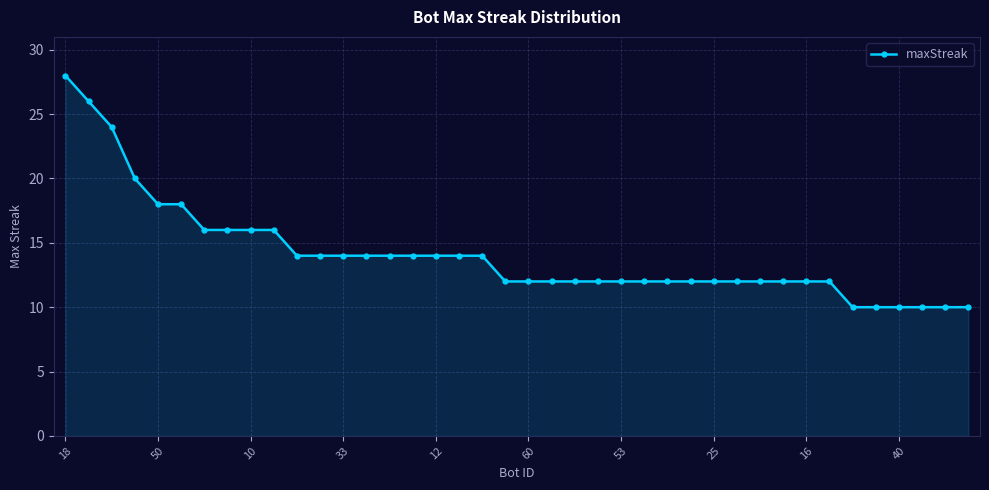

What is the sum of all values?

564